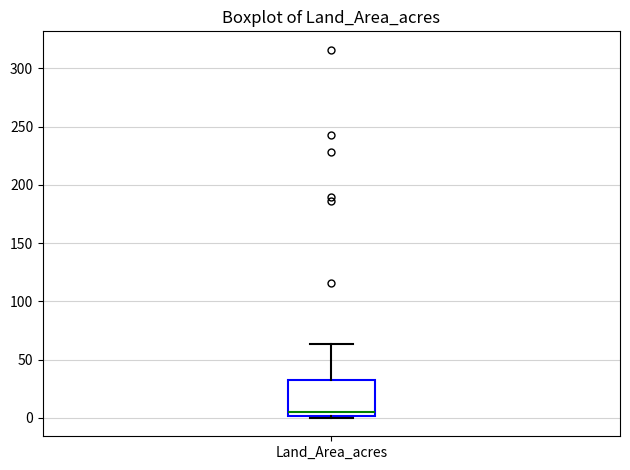

Read this box plot against the y-axis: the position of the median line, the range covered by the box, and the ends of both whiskers. The values are not printed on the chart, so give them approximately, as read against the axis.

median 5, box 0 to 30, whiskers 0 to 65